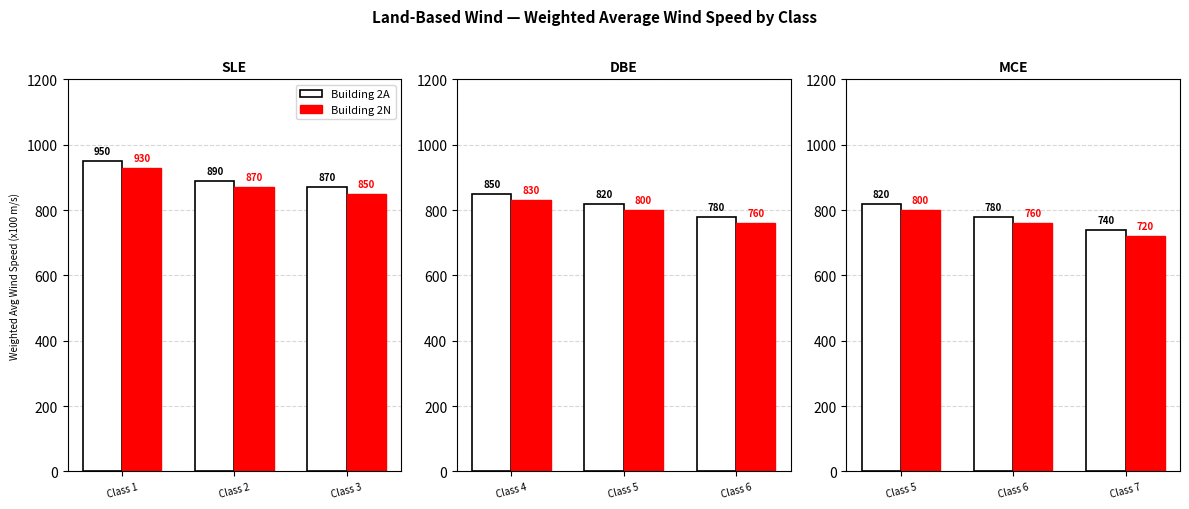

What is the spread (max minus min) of values at Class 5?

20